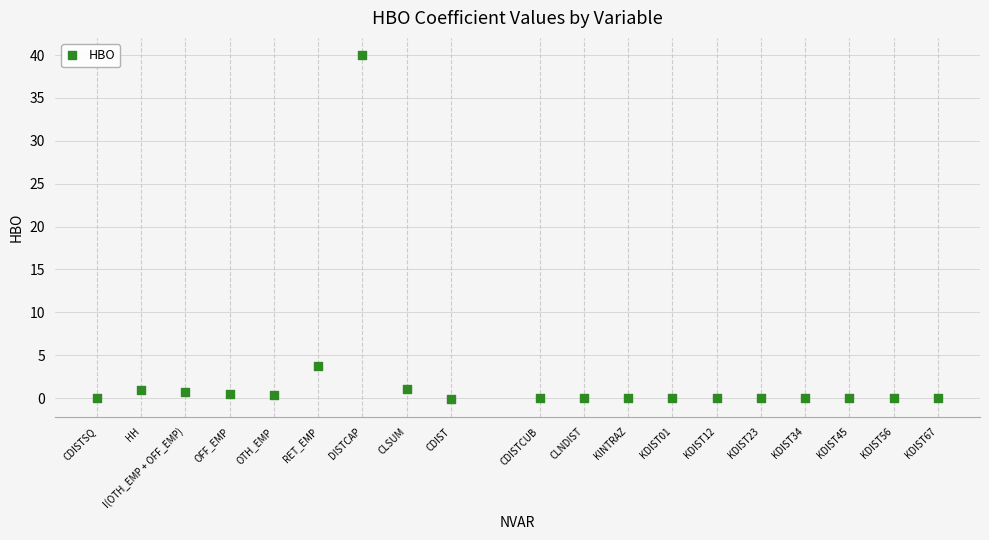

What Y value in the scatter plot is closest to 19?

3.8